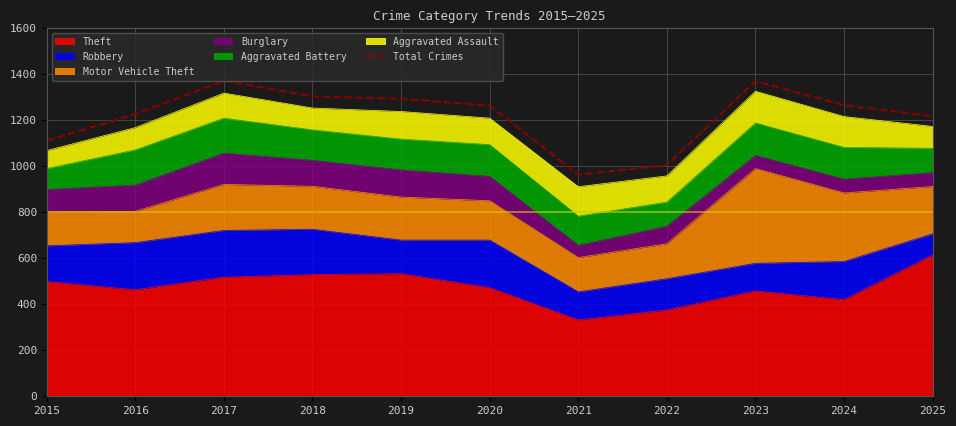

How many interior local peaks (higher than both neighbors) does the data have?

2